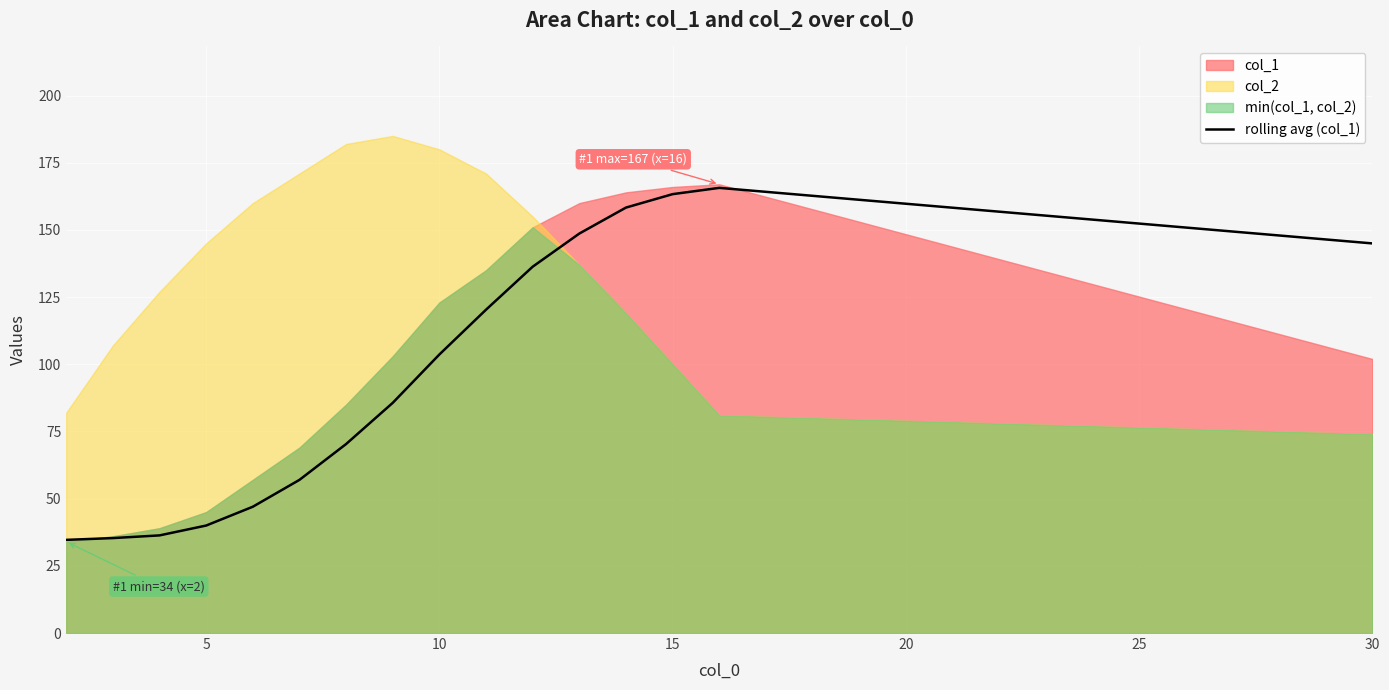

The rolling avg (col_1) series shows 145.0 at 30. True or false?

True